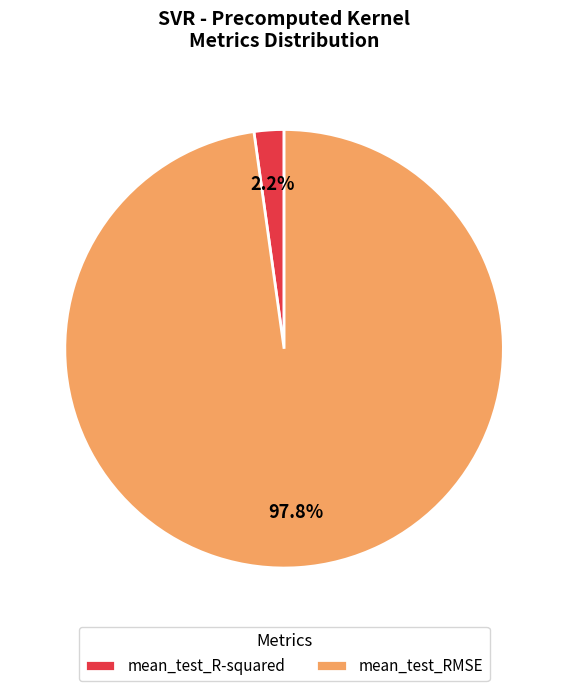

True or false: mean_test_R-squared accounts for 16% of the total.

False